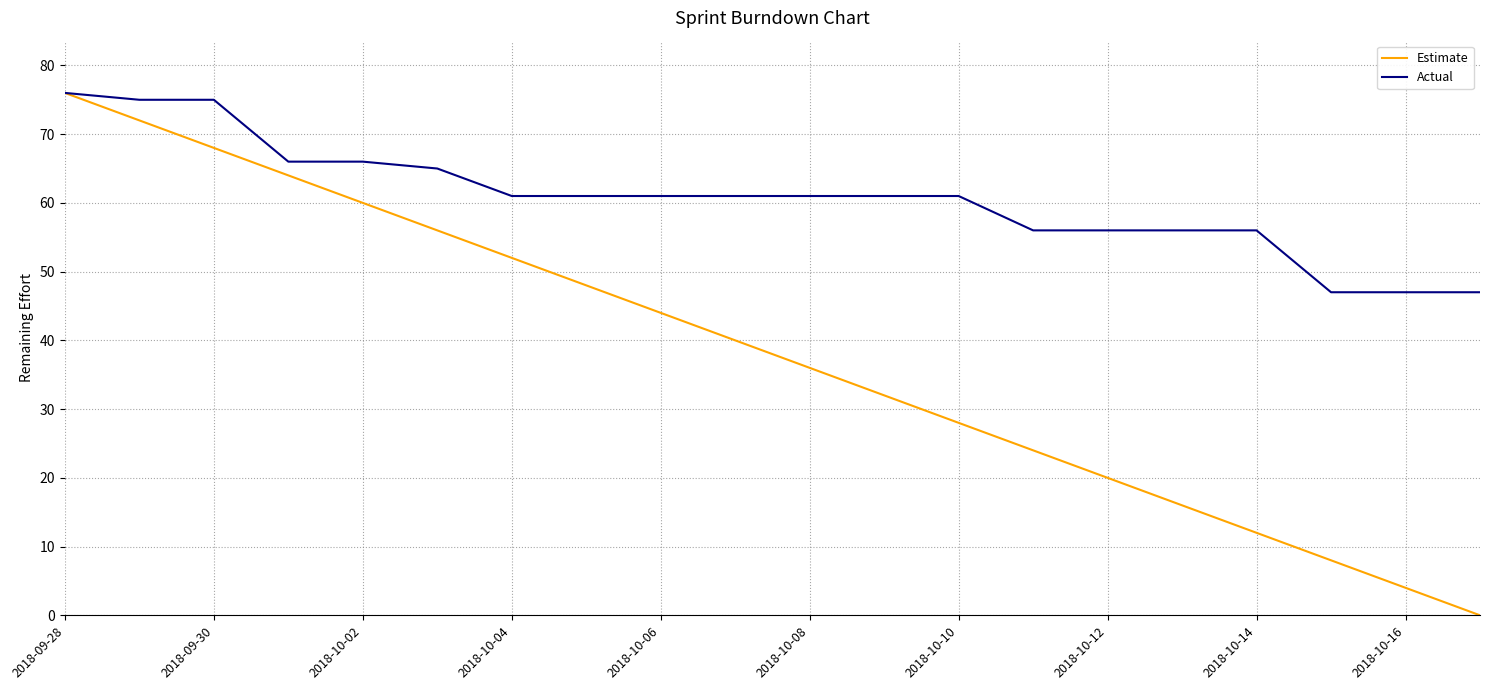

Rank the series by their average value, from highest to lowest.

Actual, Estimate